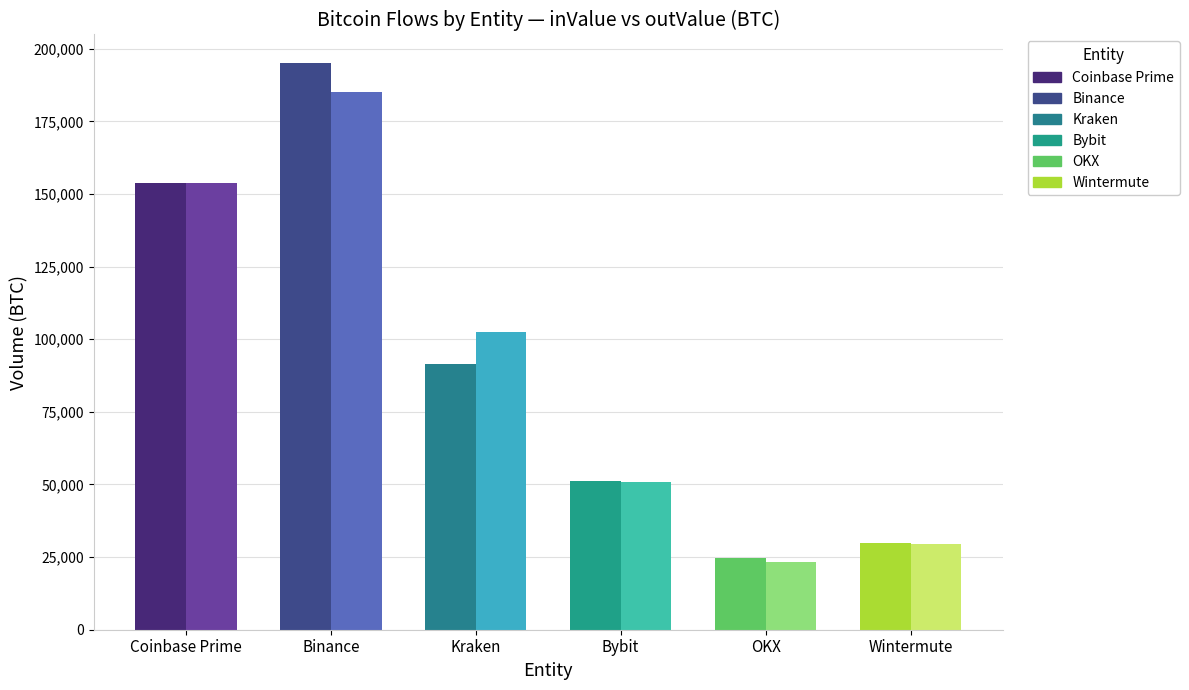

Reading left to right, what are all the values shown in this chart?

inValue: Coinbase Prime=153599.4	Binance=195134.3	Kraken=91534.3	Bybit=51050.1	OKX=24542.9	Wintermute=29904.6
outValue: Coinbase Prime=153616.3	Binance=185168.1	Kraken=102400.1	Bybit=50957.5	OKX=23416.8	Wintermute=29594.5